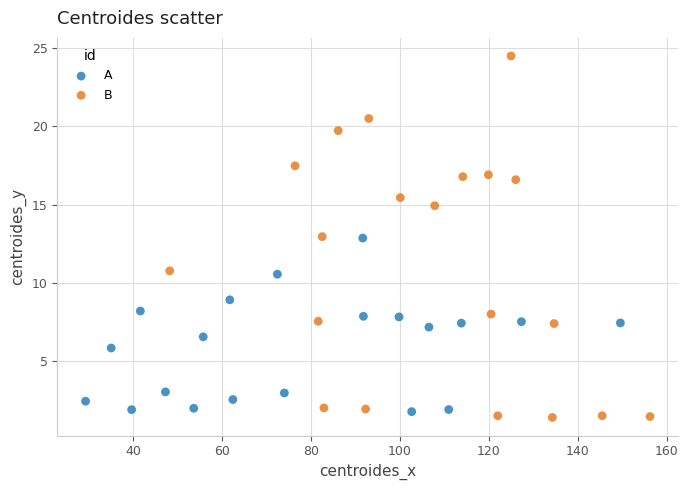

Which series reaches the maximum Y coordinate?

B